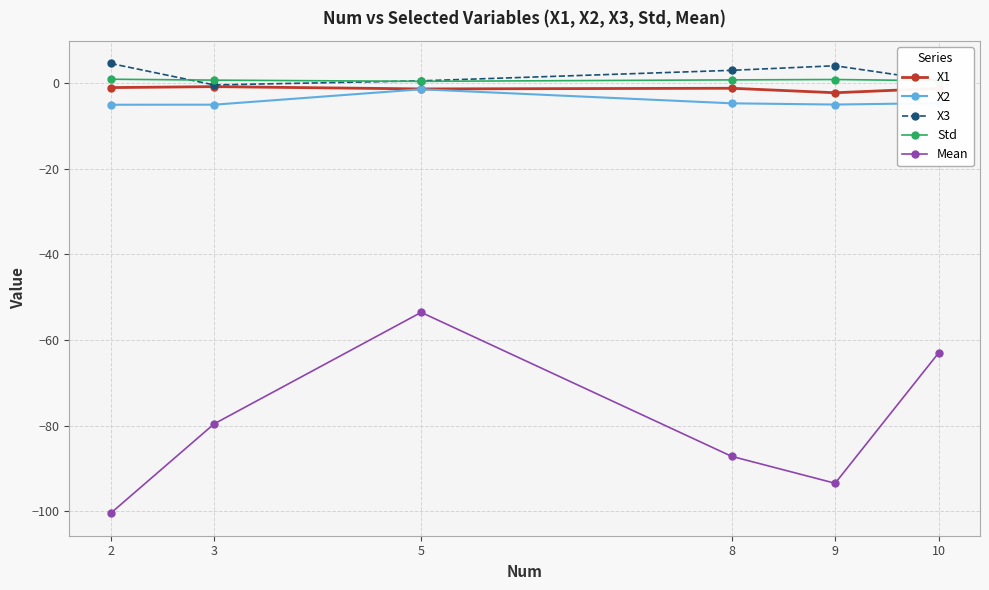

True or false: X2 and Mean cross at least once.

False